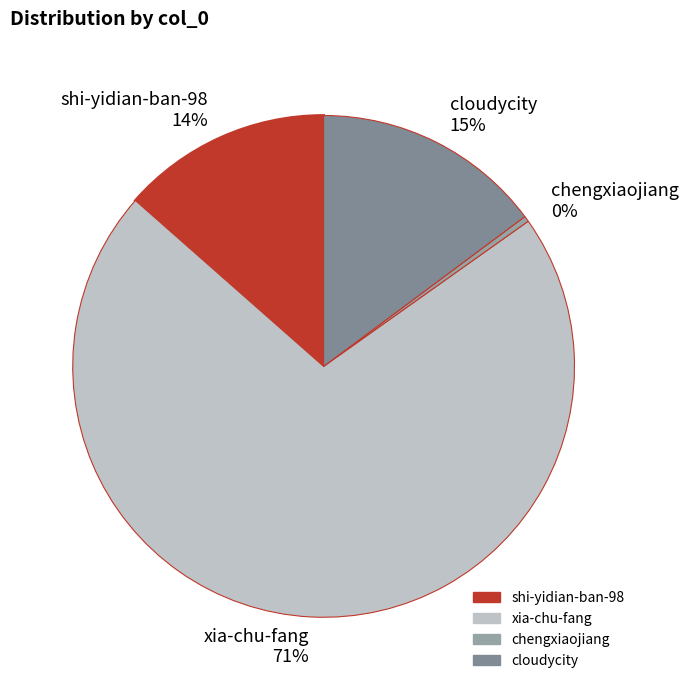

To the nearest percent, what is the difference between the largest and smallest slice percentages?

71%